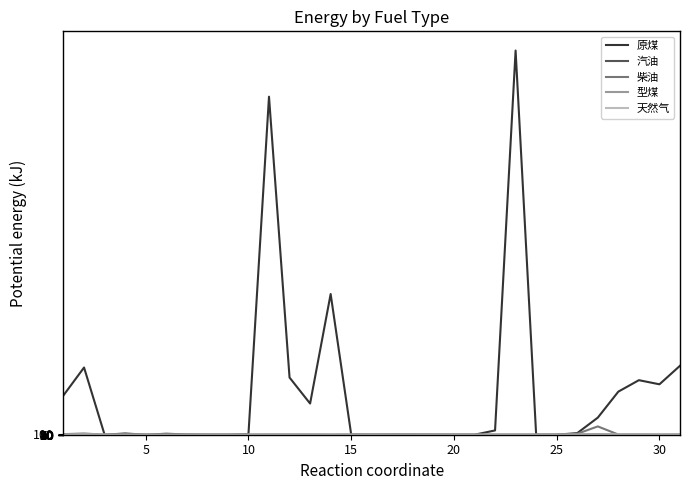

Which series has the largest total across all categories?

原煤